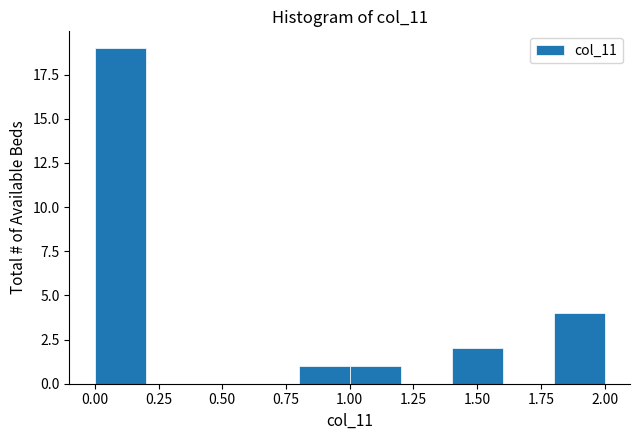

Over which range of the x-axis is the bar tallest?

0.0 to 0.2